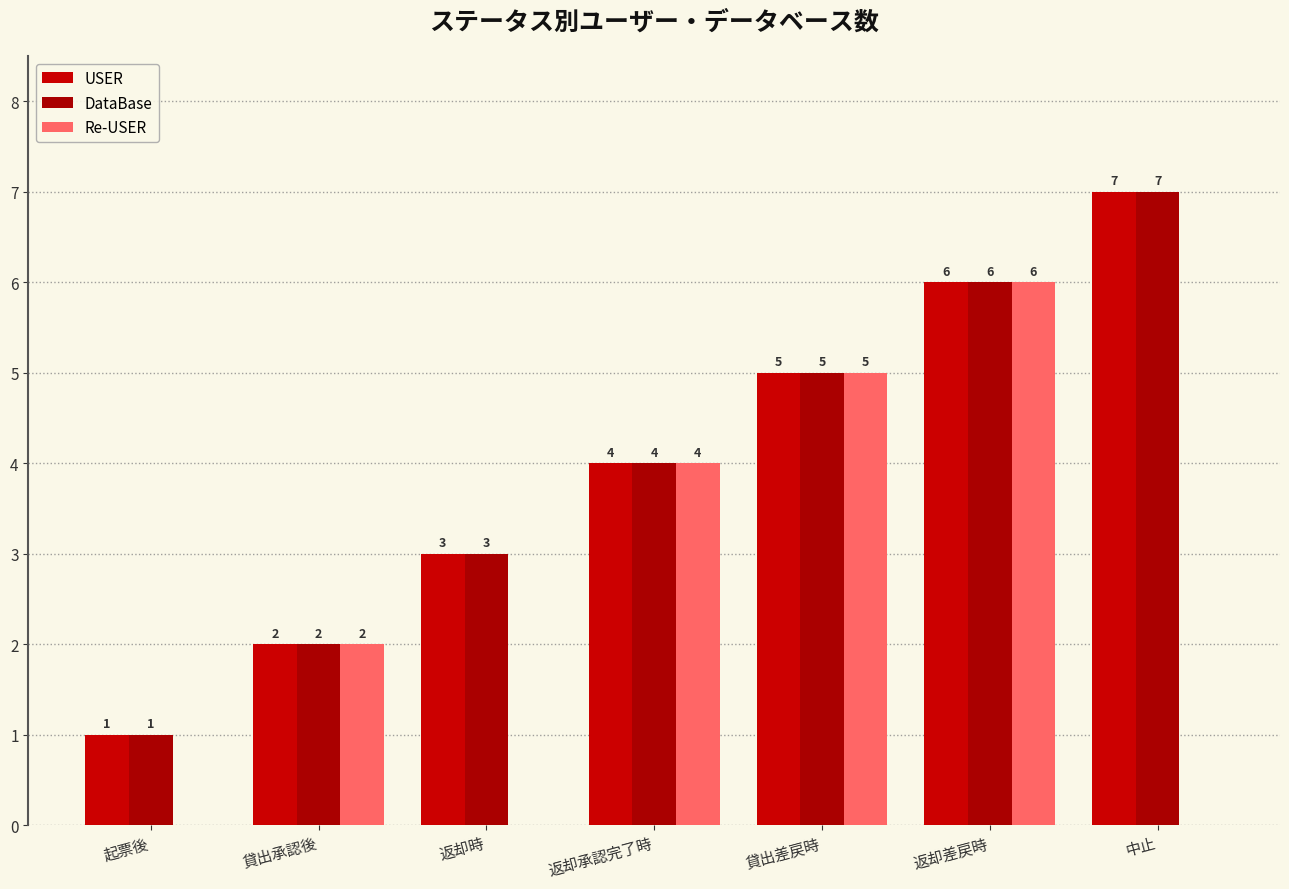

Count the number of data series in this chart.

3